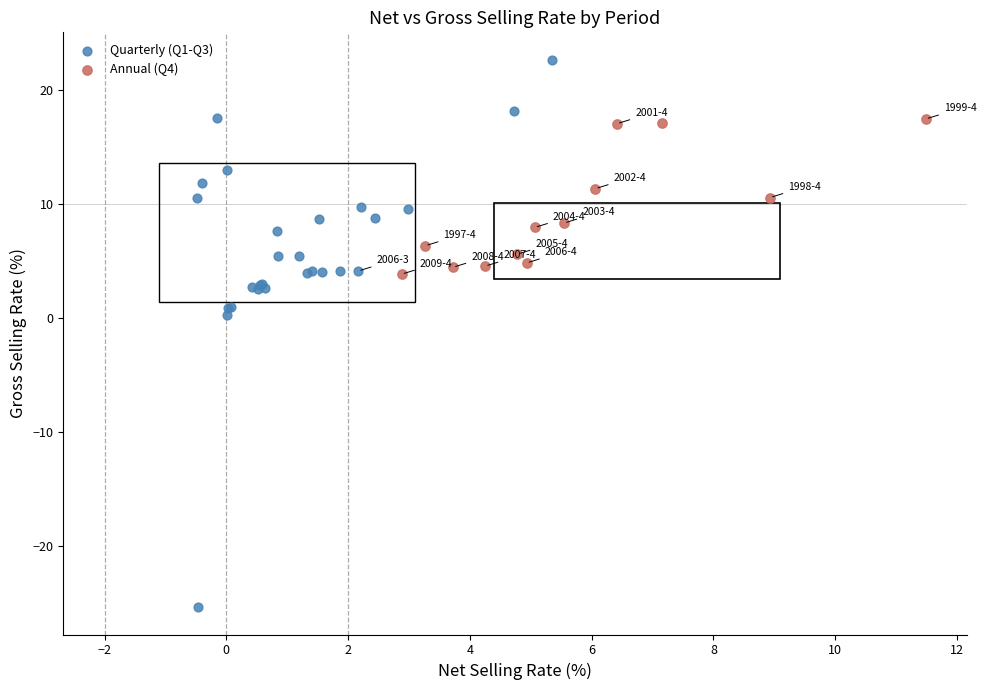

Which series contains the lowest Y value?

Quarterly (Q1-Q3)